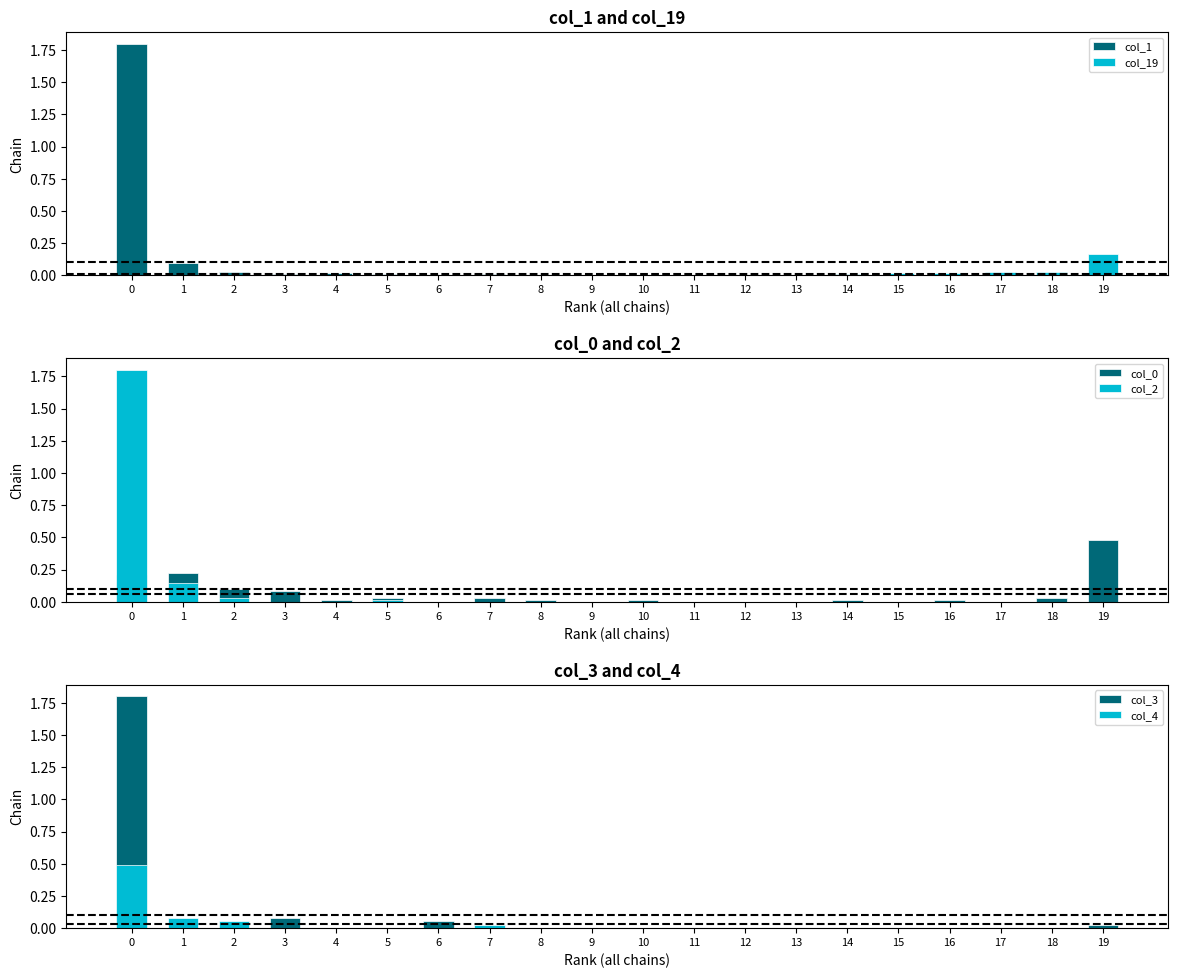

Which series has the largest total across all categories?

col_1